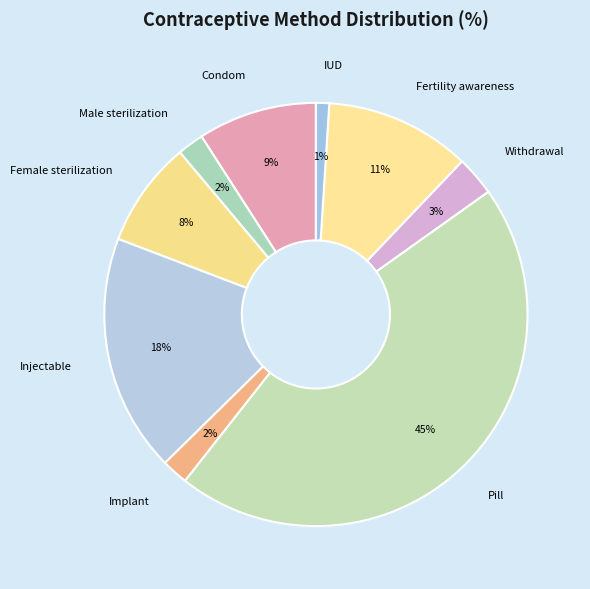

To the nearest percent, what is the combined percentage of Fertility awareness and Male sterilization?

13%